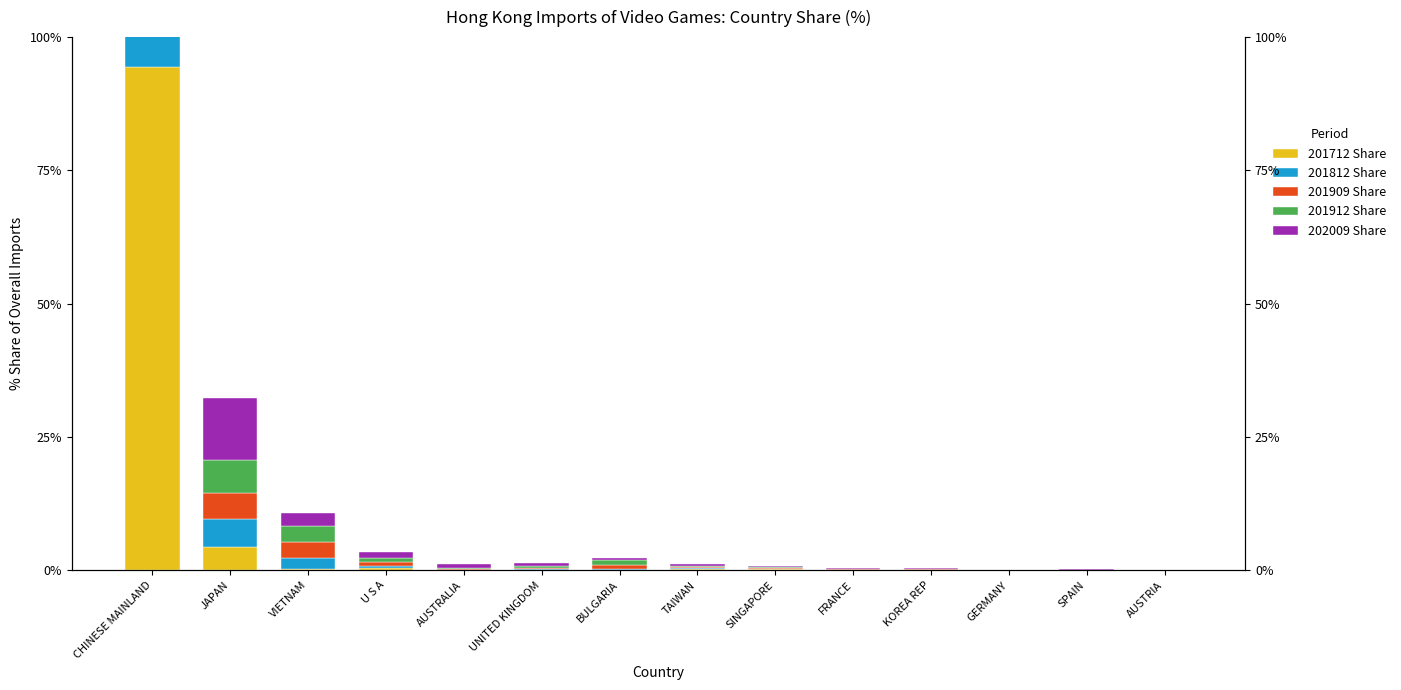

What is the label of the 10th bar from the right?

AUSTRALIA